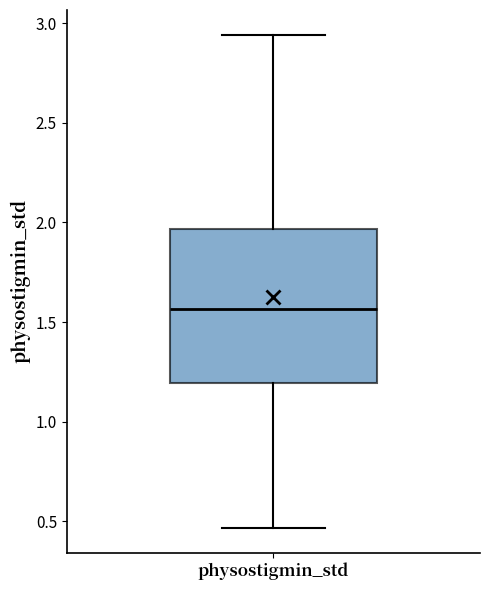

Transcribe this box plot: give where the median line is, the range the box spans, and where the two whiskers end, as read against the y-axis. The values are not printed on the chart, so give them approximately, as read against the axis.

median 1.55, box 1.20 to 1.95, whiskers 0.45 to 2.95